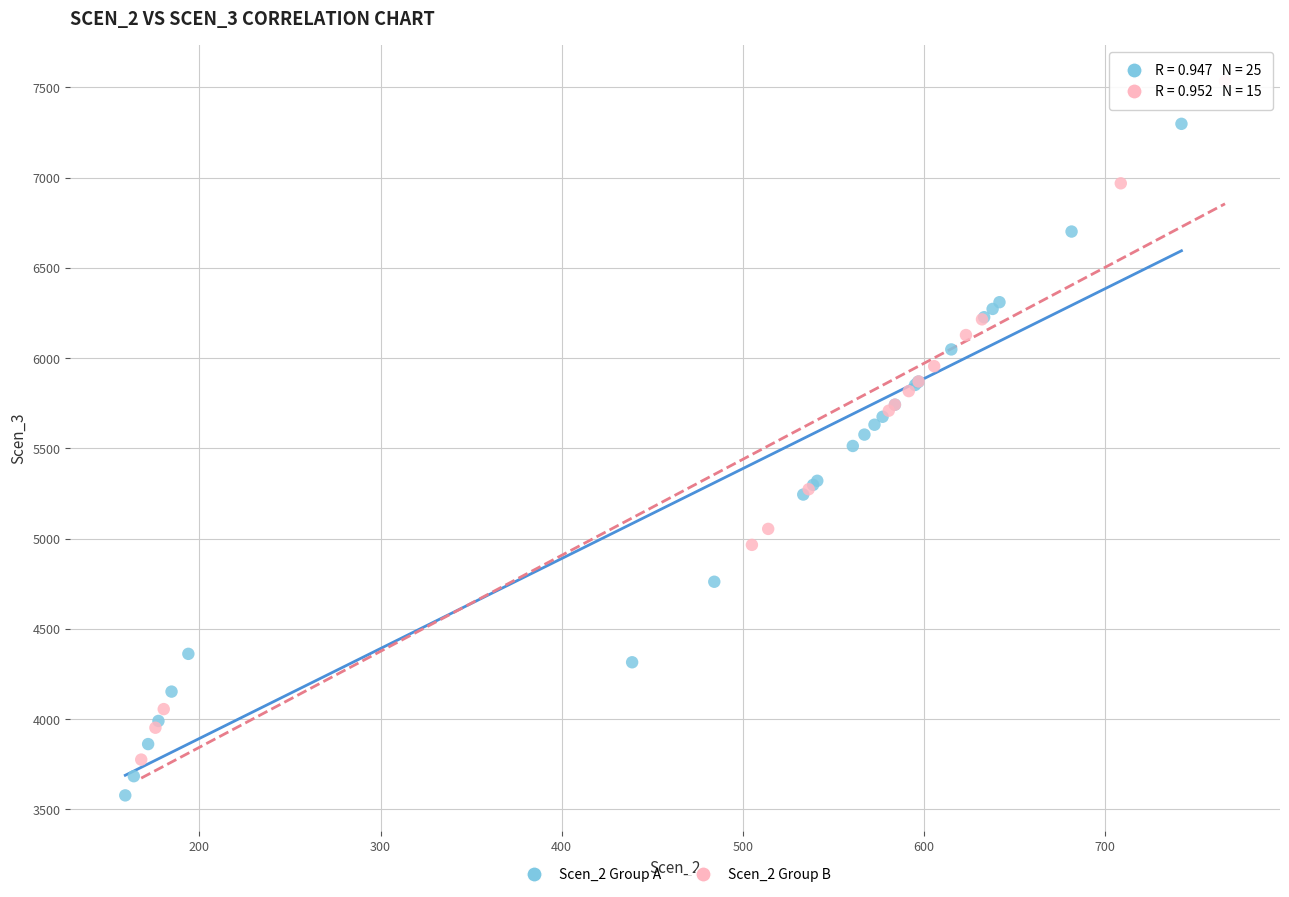

What are all the series names shown in the legend?

Scen_2 Group A, Scen_2 Group B